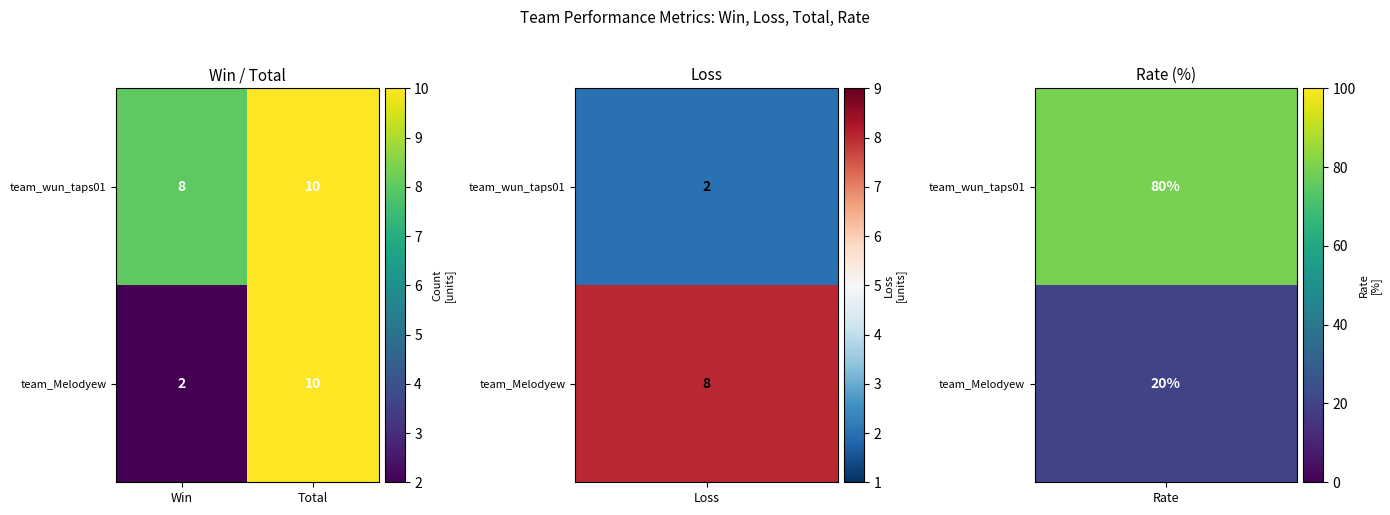

At which category does the chart reach its minimum across all series?

Win